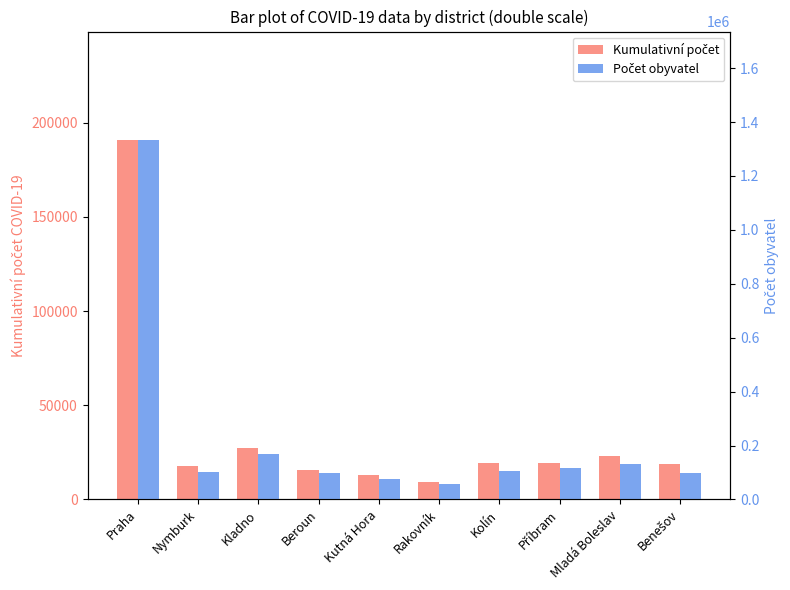

At which category does the chart reach its minimum across all series?

Rakovník